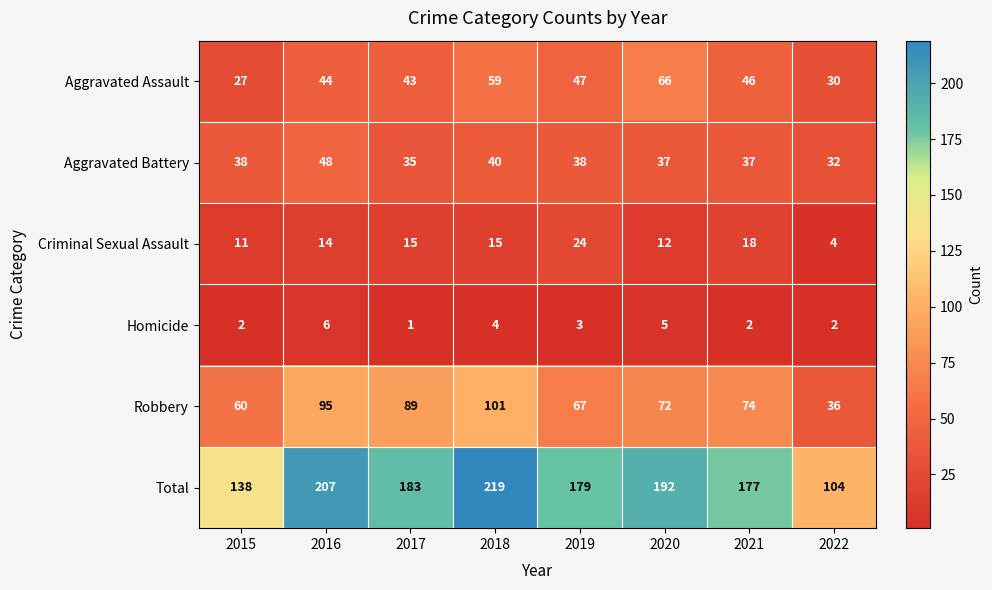

Where is Homicide nearest to the value 3?

2019